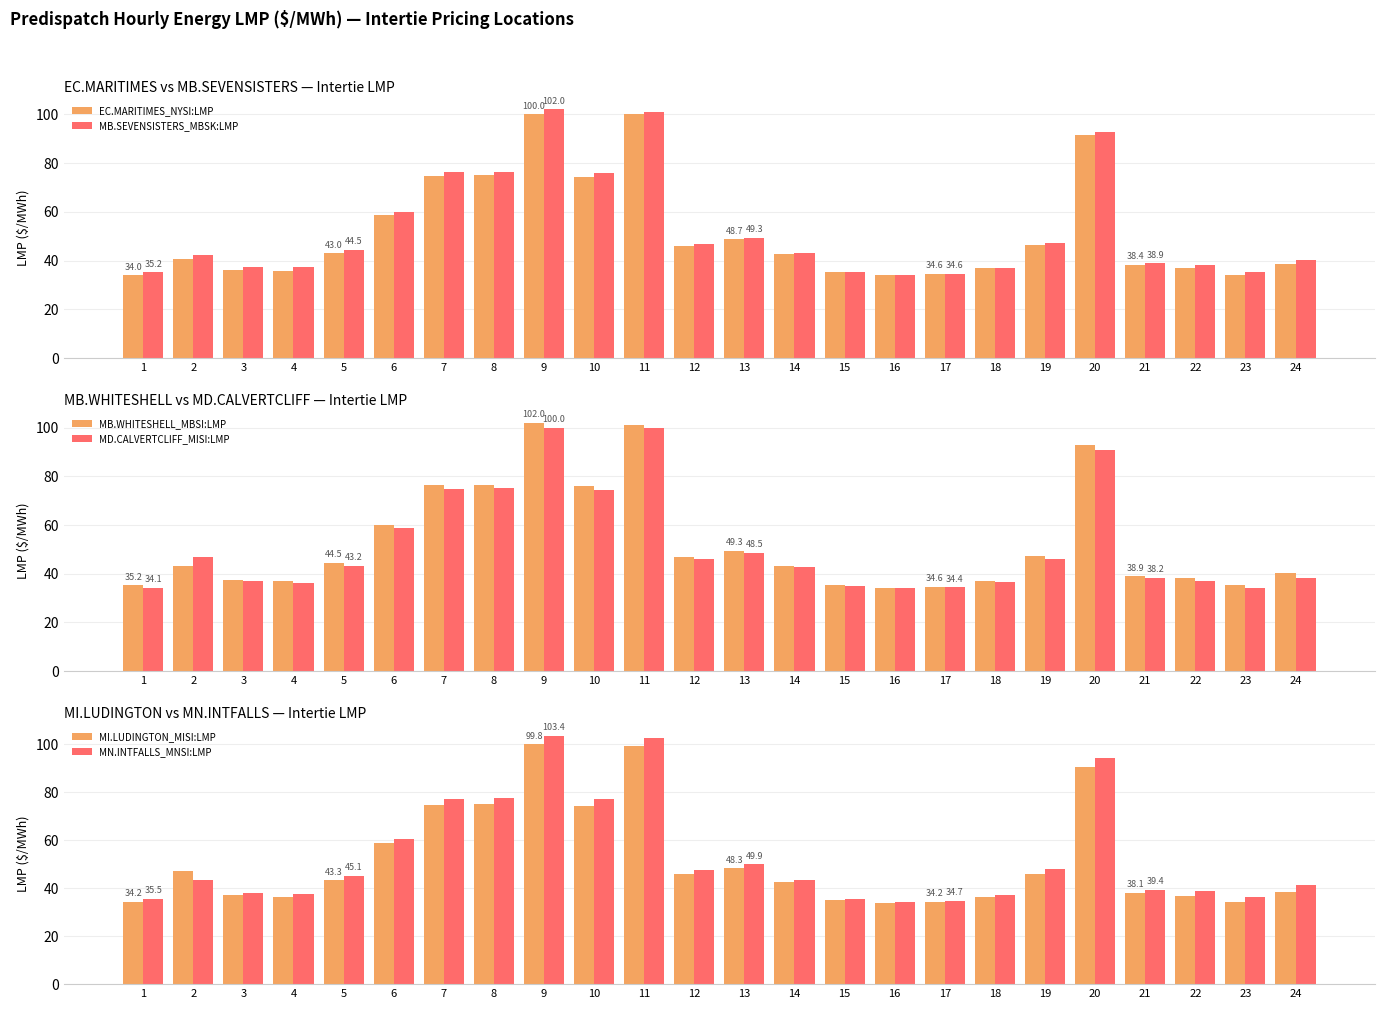

Rank the series by their maximum value, from highest to lowest.

MN.INTFALLS_MNSI:LMP, MB.SEVENSISTERS_MBSK:LMP, MB.WHITESHELL_MBSI:LMP, EC.MARITIMES_NYSI:LMP, MD.CALVERTCLIFF_MISI:LMP, MI.LUDINGTON_MISI:LMP